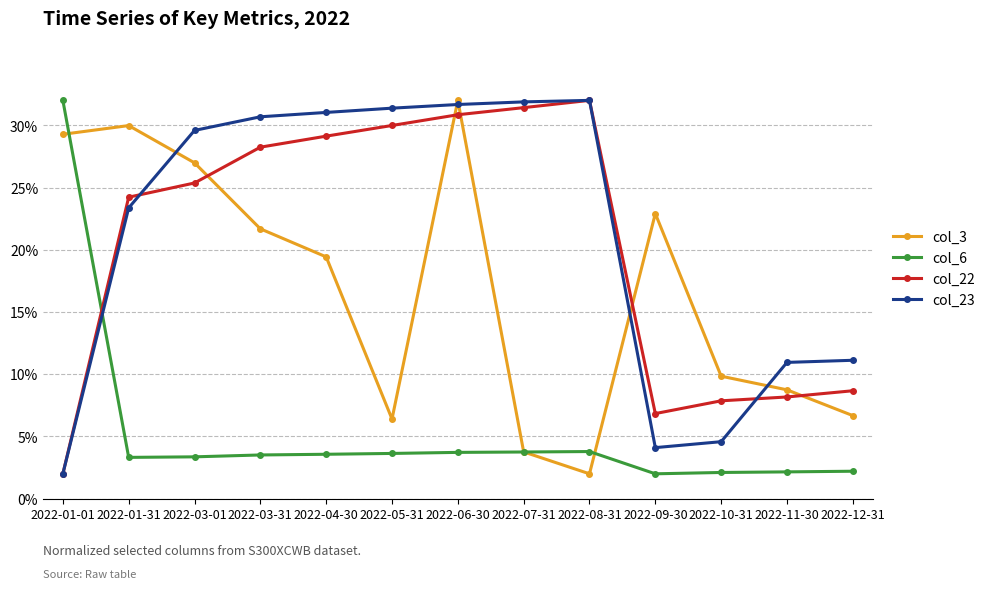

What is the total value across all series at 2022-08-31?

69.8